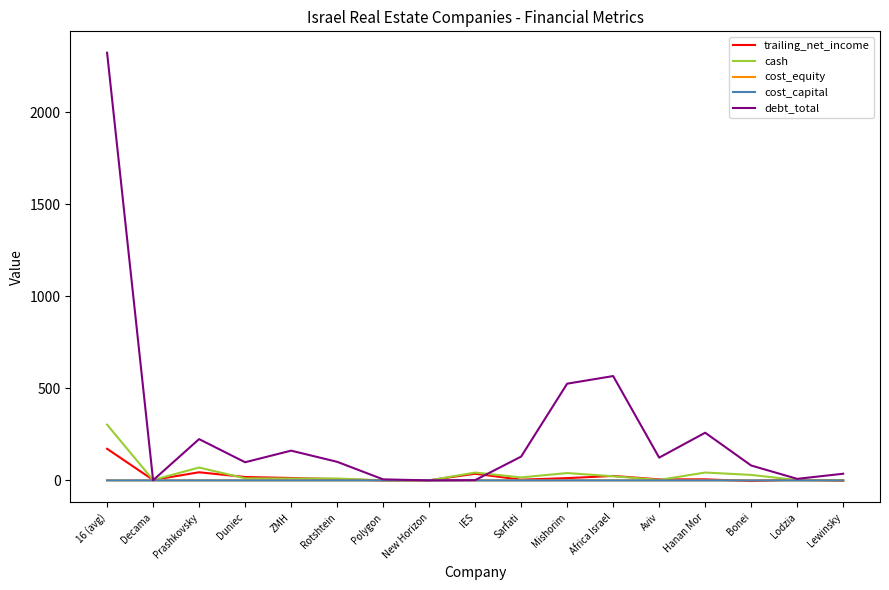

Is it true that debt_total equals 101.0 at Rotshtein?

True